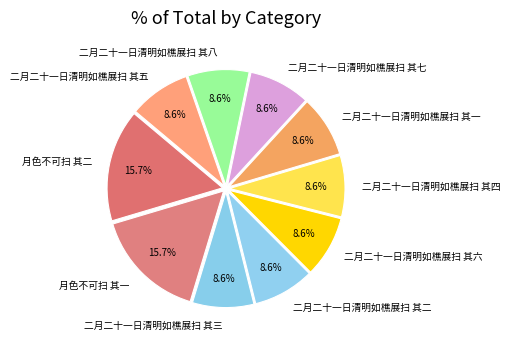

To the nearest percent, what percentage of the pie is 二月二十一日清明如樵展扫 其七?

9%